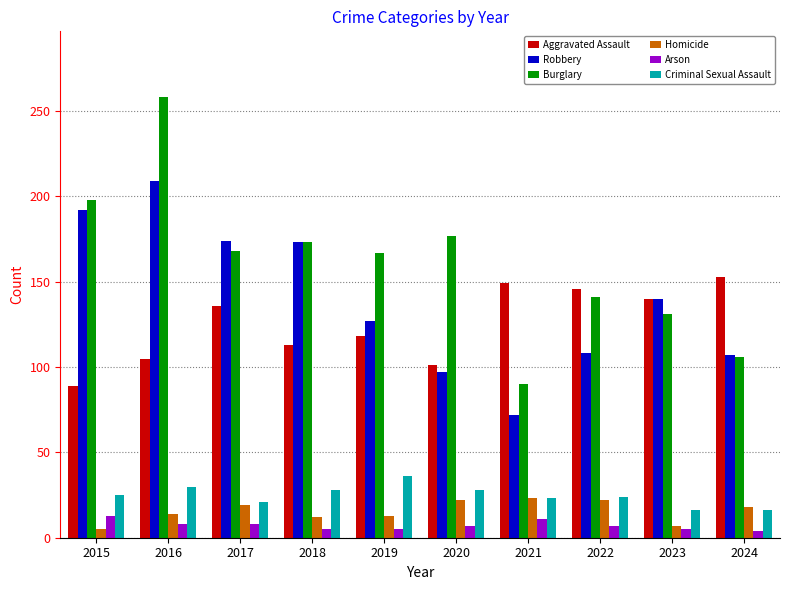

What is the value of the Burglary bar at the 2nd from the left?

258